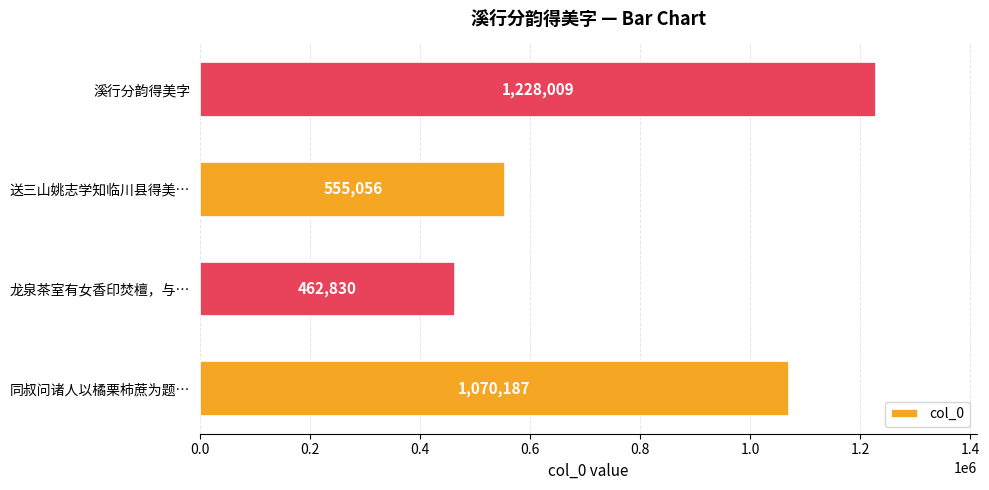

How many values are between 555056 and 1228009?

3